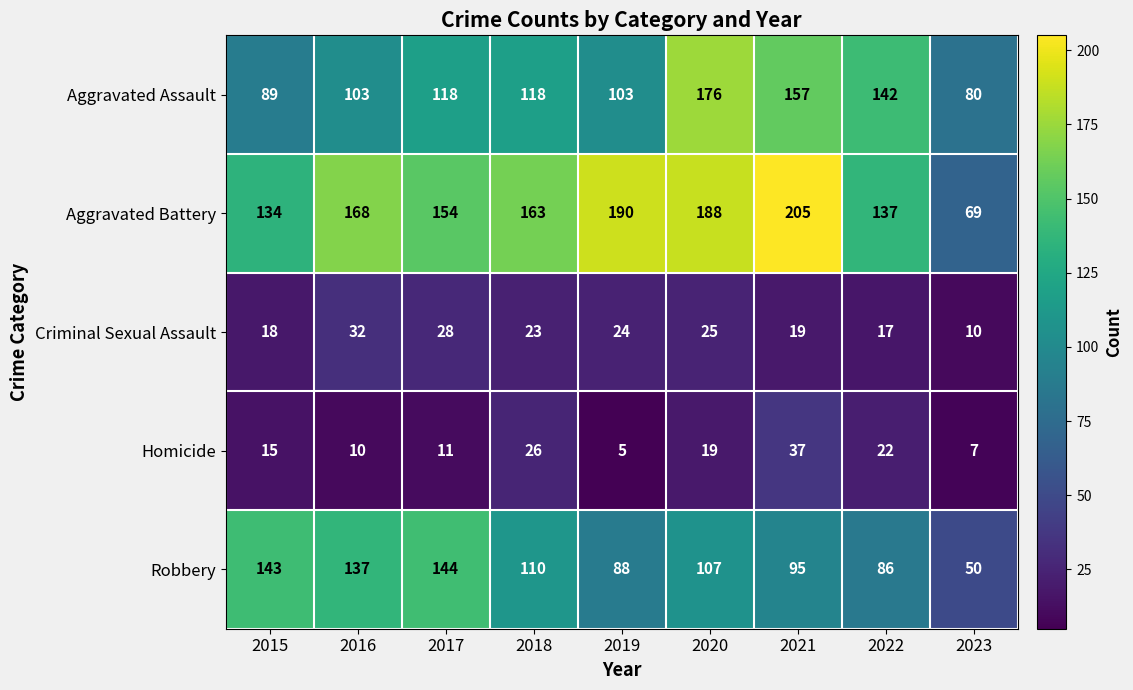

At which category does the chart reach its peak across all series?

2021